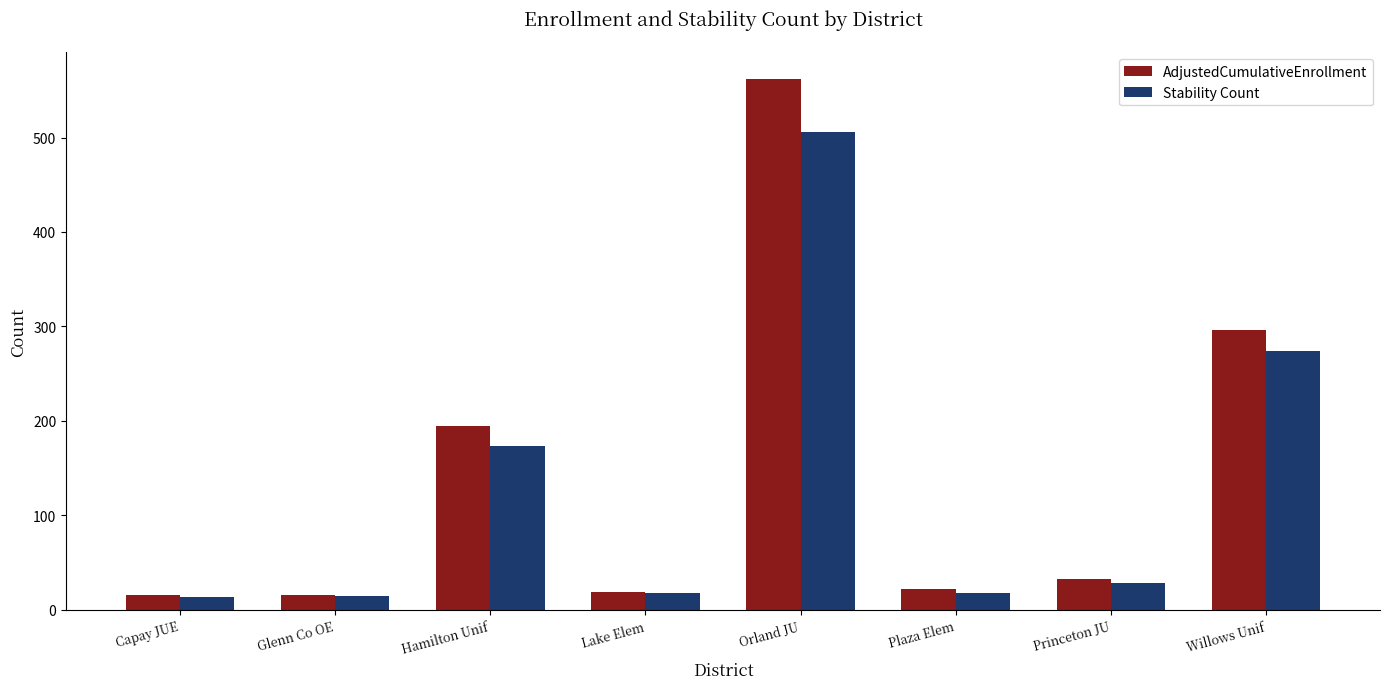

Are the bars horizontal?

No